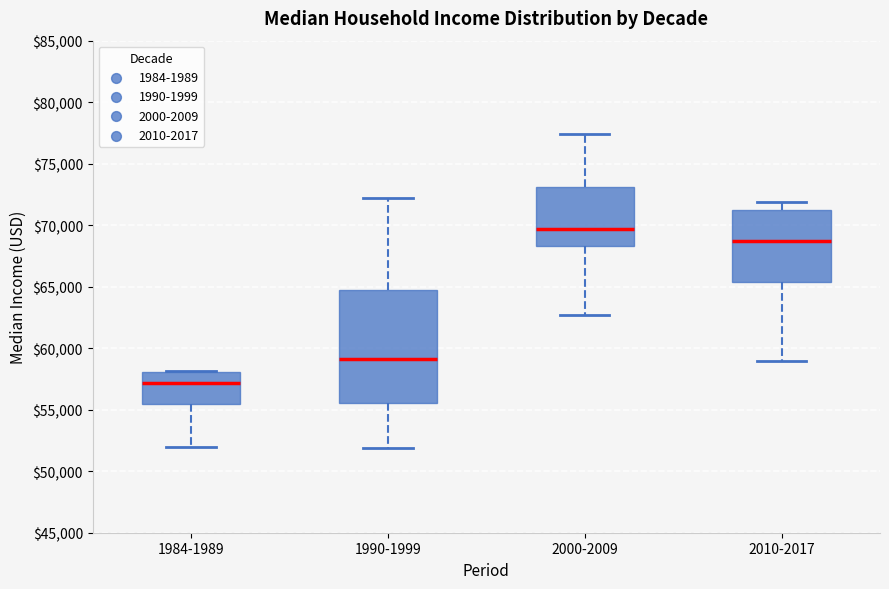

Reading left to right, transcribe this box plot: for each box, give where its median line is, the range the box spans, and where its two whiskers end, as read against the y-axis. The values are not printed on the chart, so give them approximately, as read against the axis.

1984-1989: median 57000, box 55500 to 58000, whiskers 52000 to 58000
1990-1999: median 59000, box 55500 to 65000, whiskers 52000 to 72000
2000-2009: median 69500, box 68500 to 73000, whiskers 62500 to 77500
2010-2017: median 68500, box 65500 to 71500, whiskers 59000 to 72000